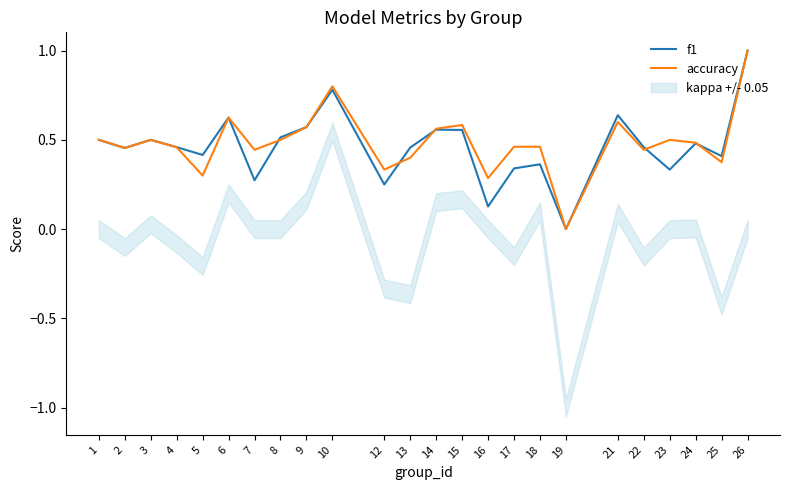

Which series has the largest total across all categories?

accuracy